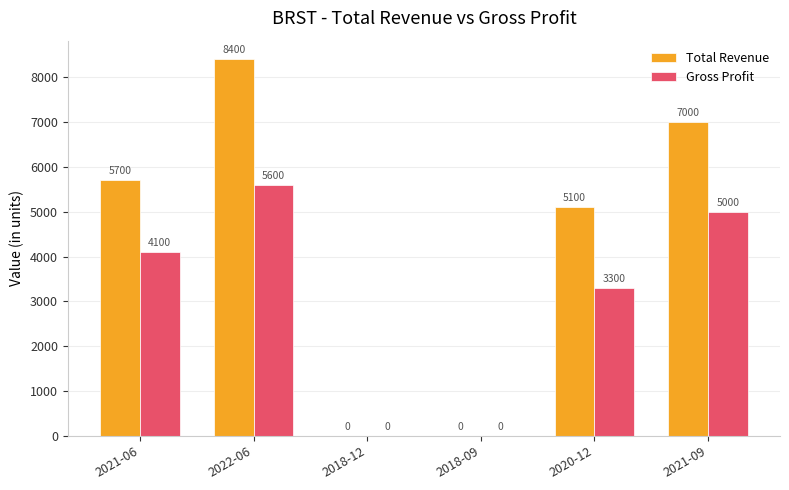

What is the sum of the Gross Profit values at 2022-06 and 2020-12?

8900